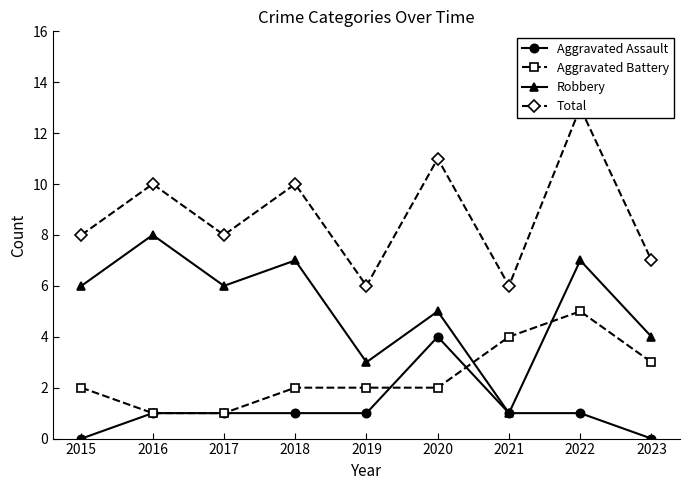

What is the difference between the maximum and second lowest values in the Aggravated Battery series?

4